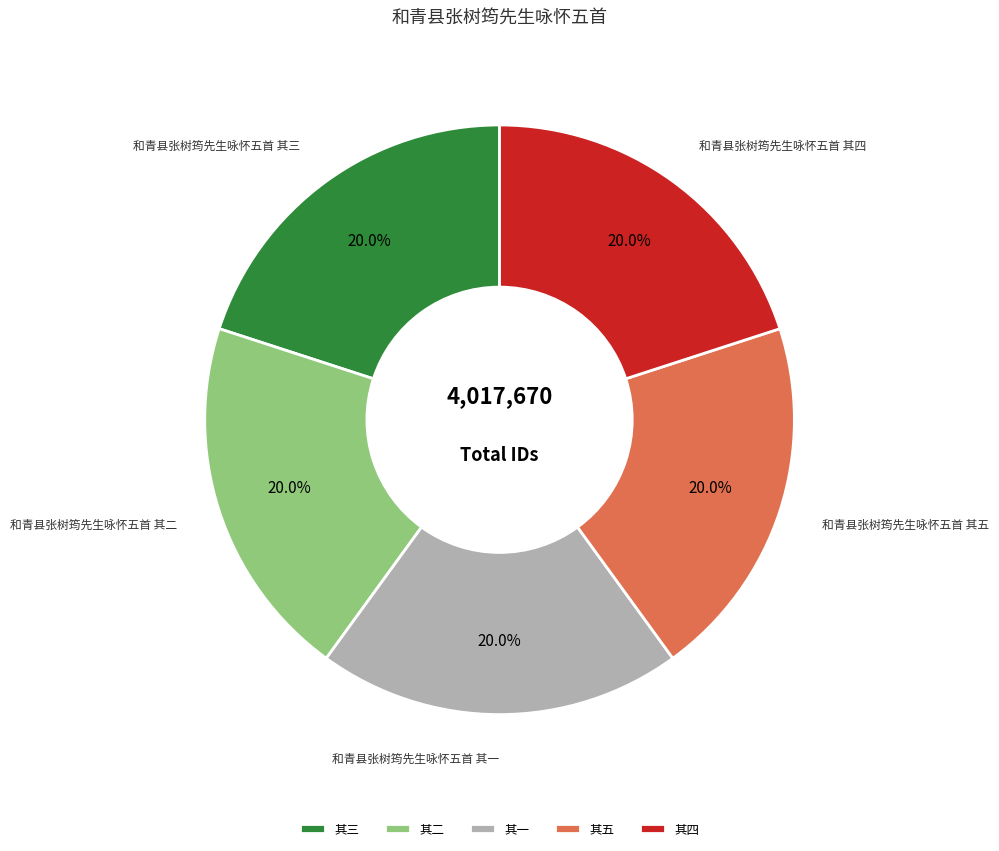

How much of the chart is everything except 其二?

80.0%